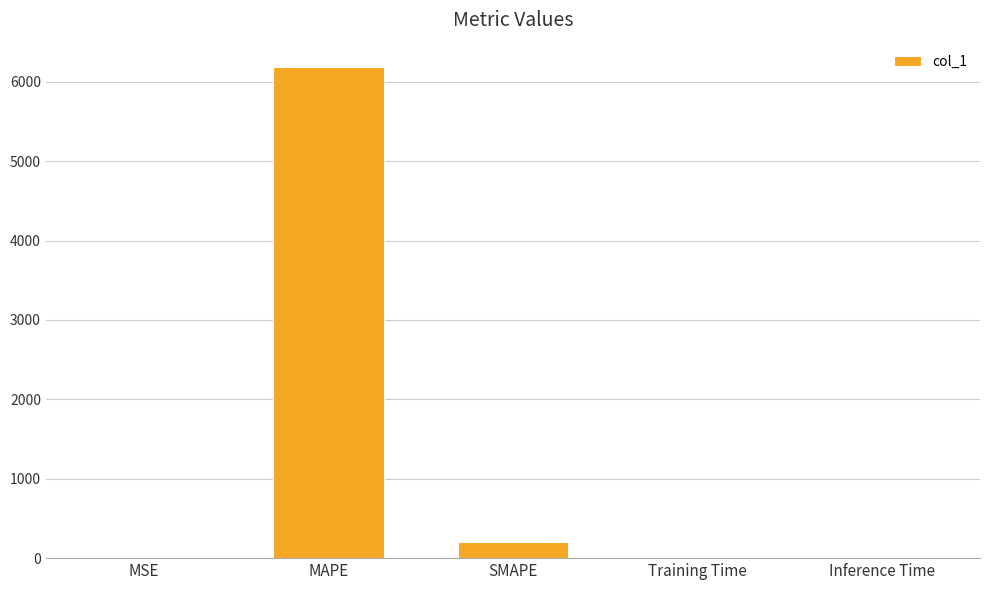

What is the sum of all values?

6385.3